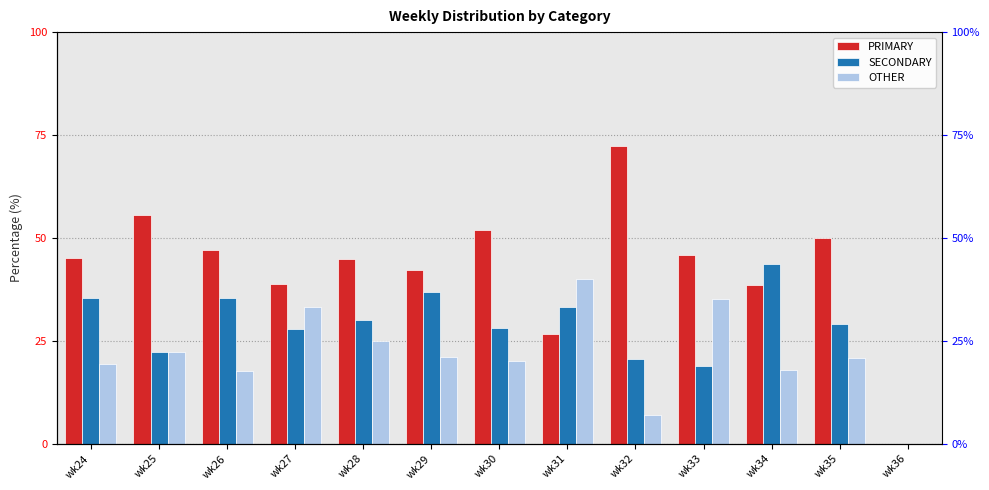

Which has a higher value, wk29 or wk27?

wk29